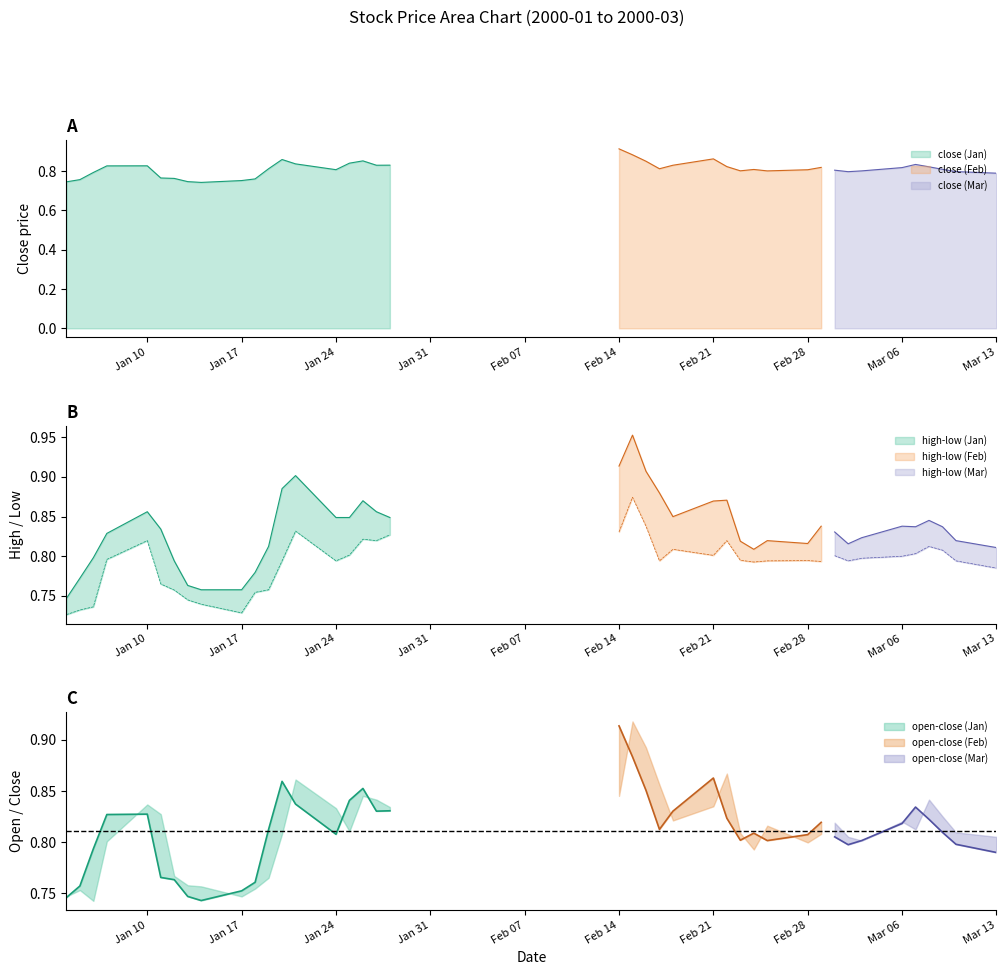

Where is the first local maximum for open?

high